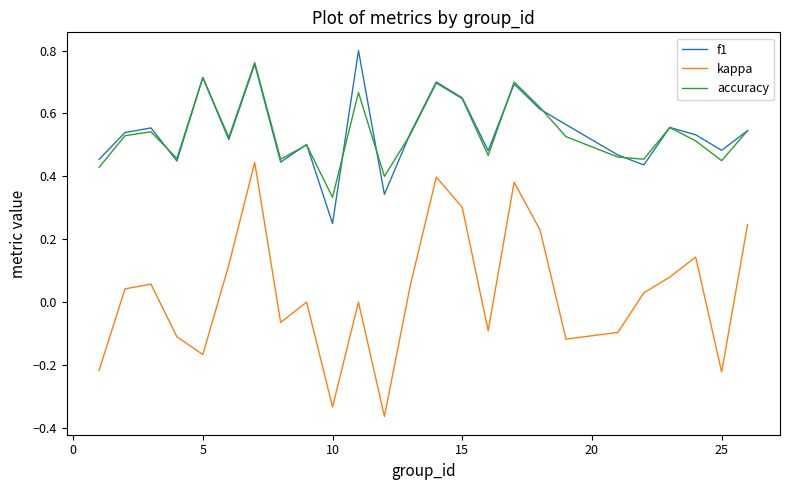

True or false: f1 and kappa cross at least once.

False